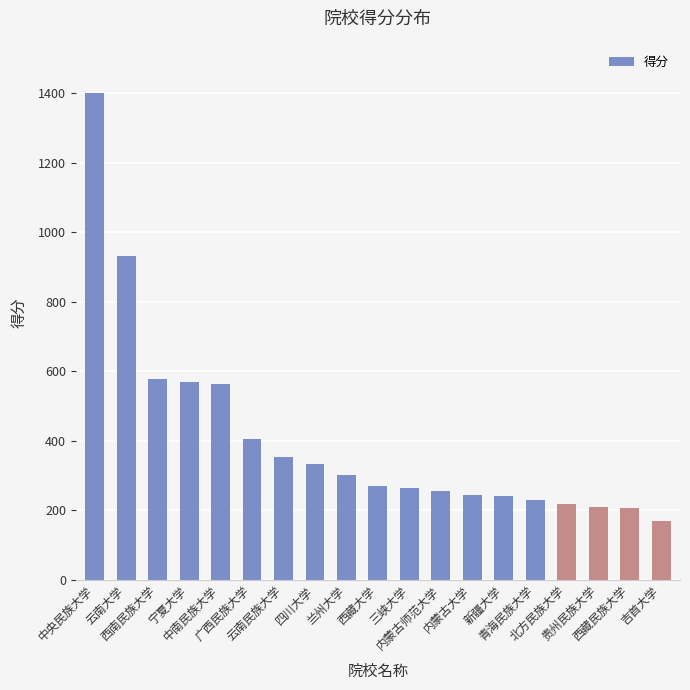

The value at 西藏大学 is 478. True or false?

False